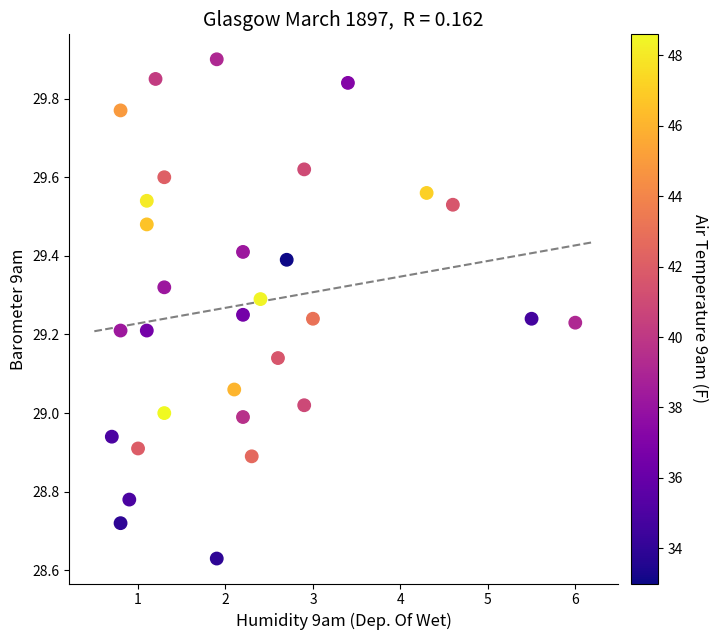

What is the range of Y values (max minus min)?

1.3